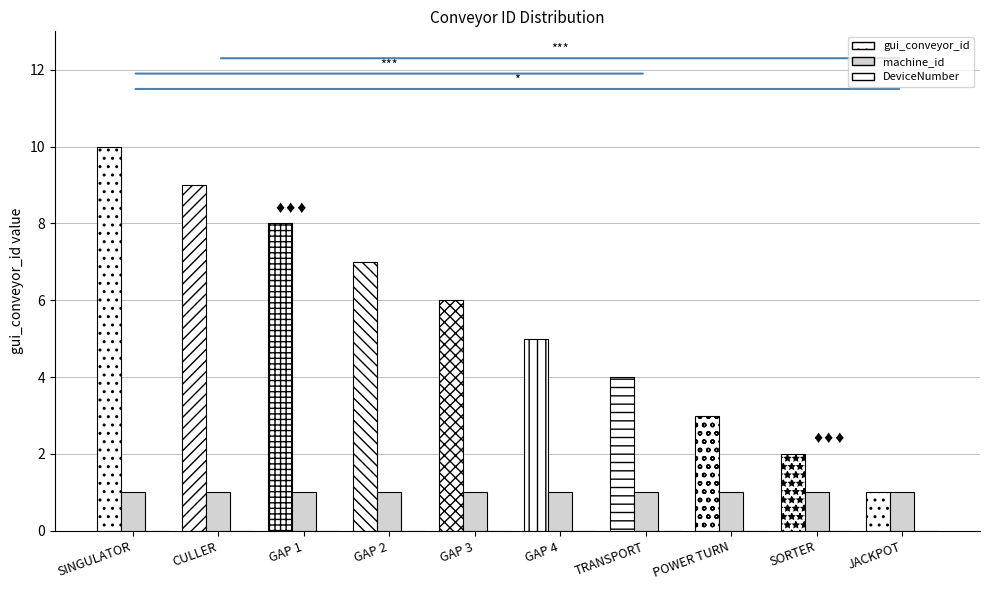

How many bars are there in each group?

2